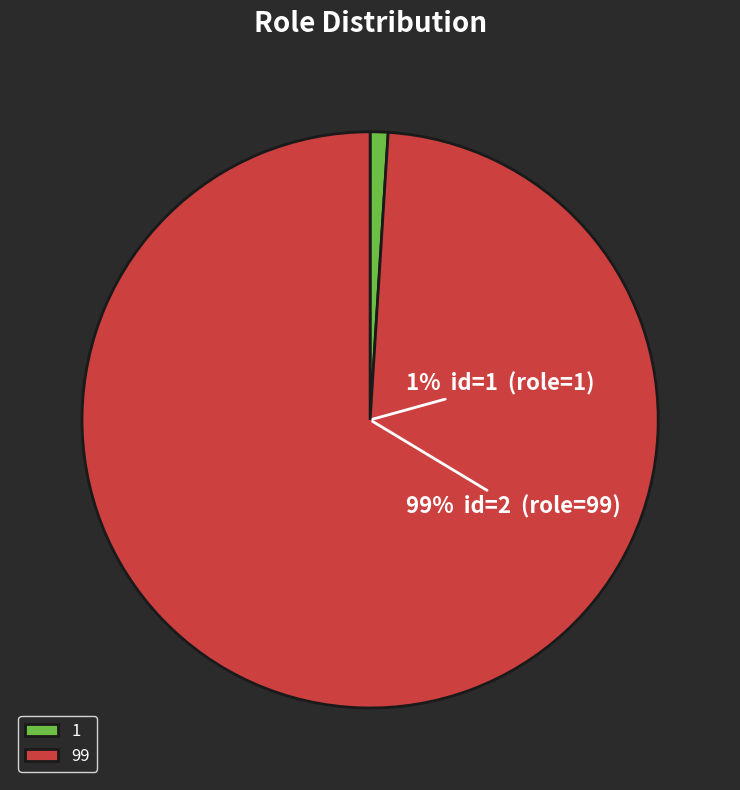

True or false: 1 accounts for 1% of the total.

True